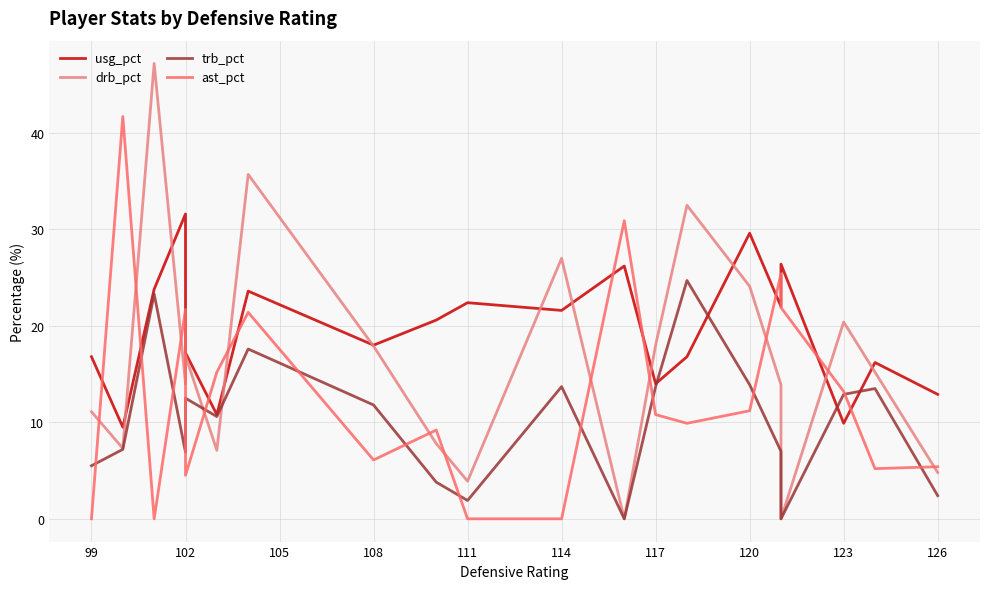

What is the value of the drb_pct point at the 3rd from the left?

47.2